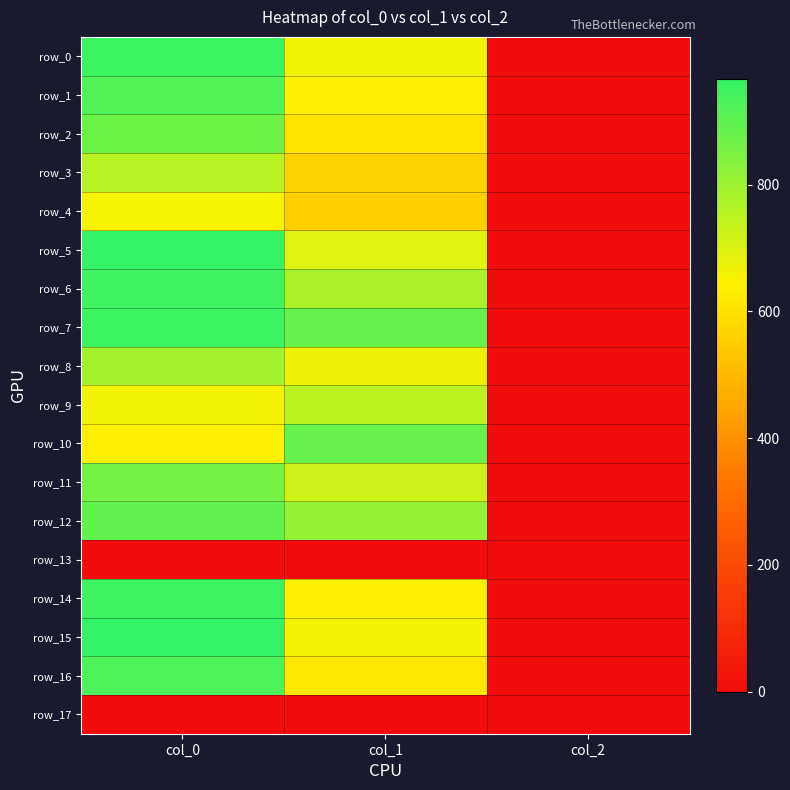

True or false: row_12 has a value of 0.8 at col_2.

False